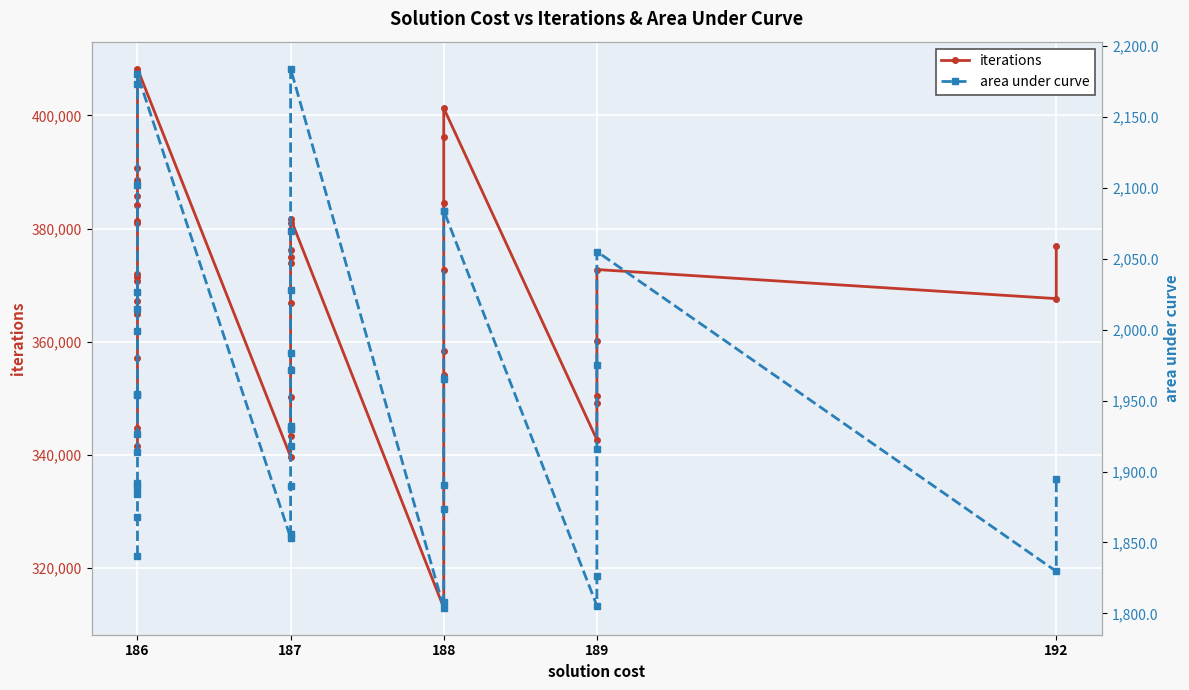

What is the difference between the second highest and second lowest values in the iterations series?

61644.0